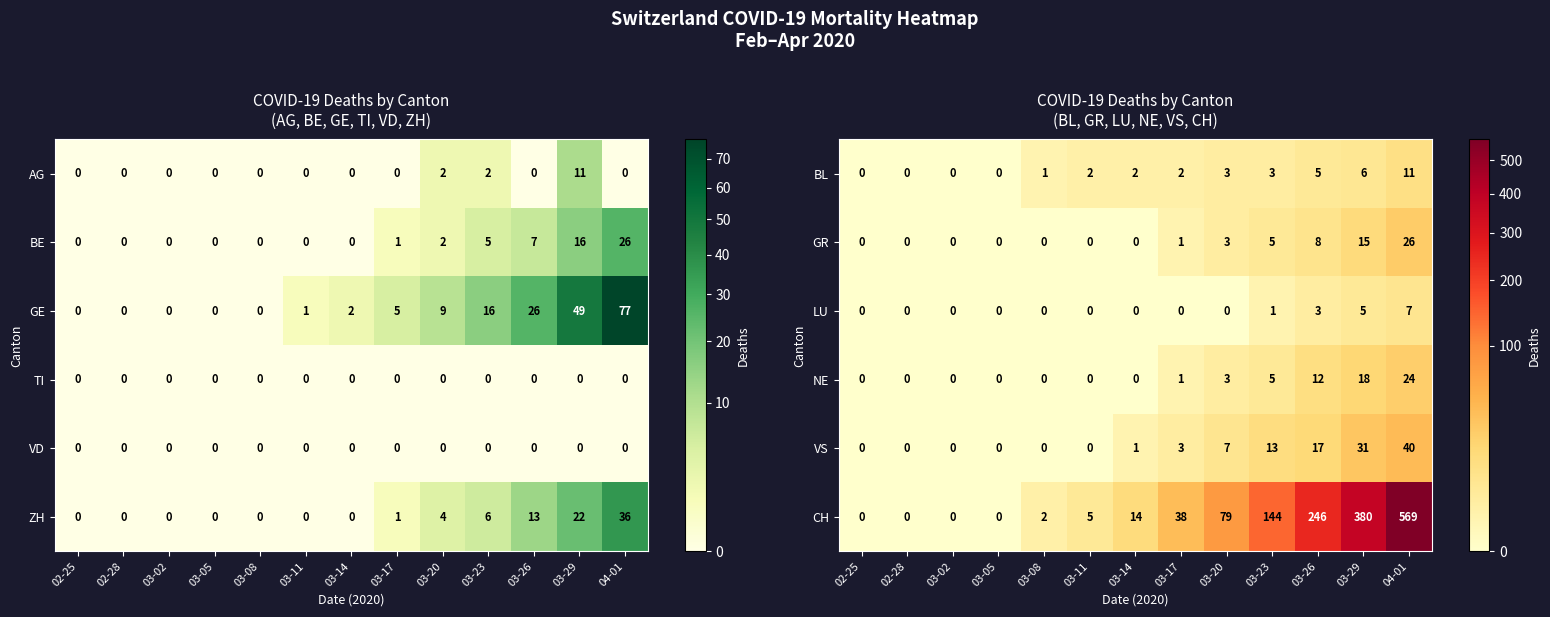

How many data points in GR are above 0?

6